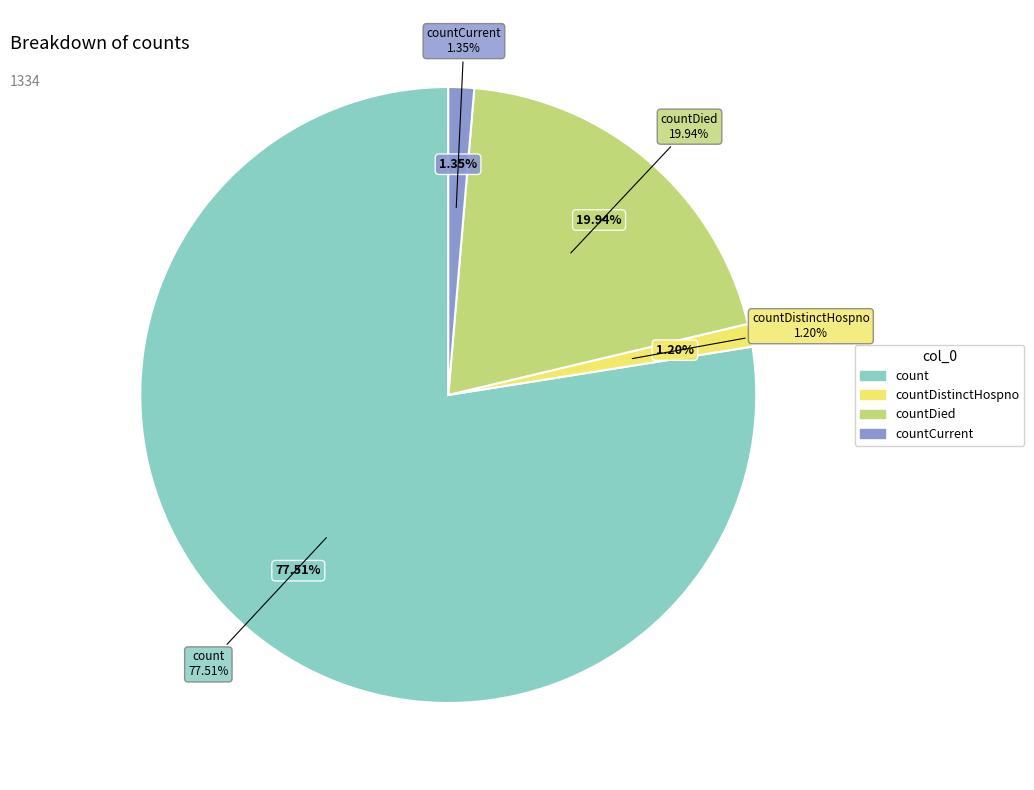

Which category has the biggest portion of the pie?

count